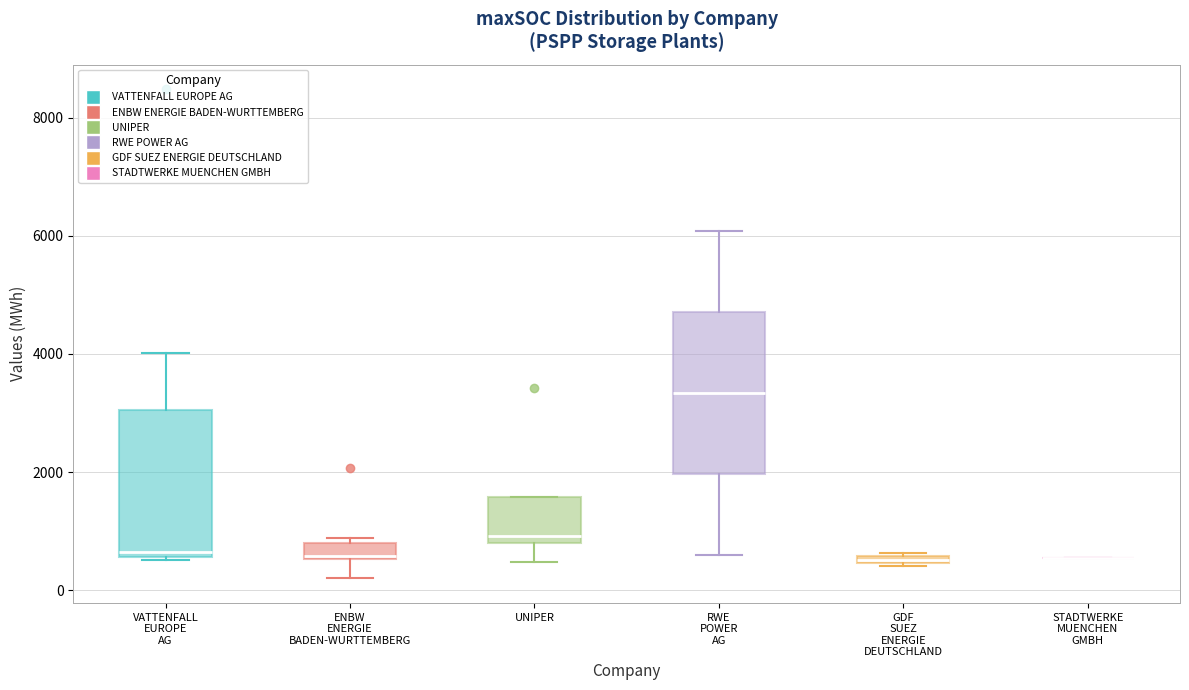

Comparing the boxes themselves (not the whiskers), which one is the tallest?

RWE POWER AG